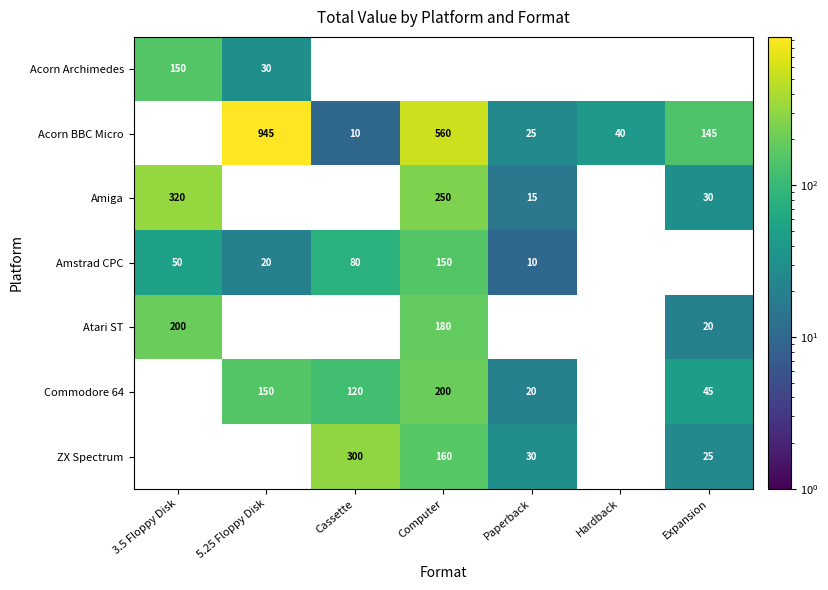

Is the value of Commodore 64 at 5.25 Floppy Disk greater than the value of Amstrad CPC at Paperback?

Yes